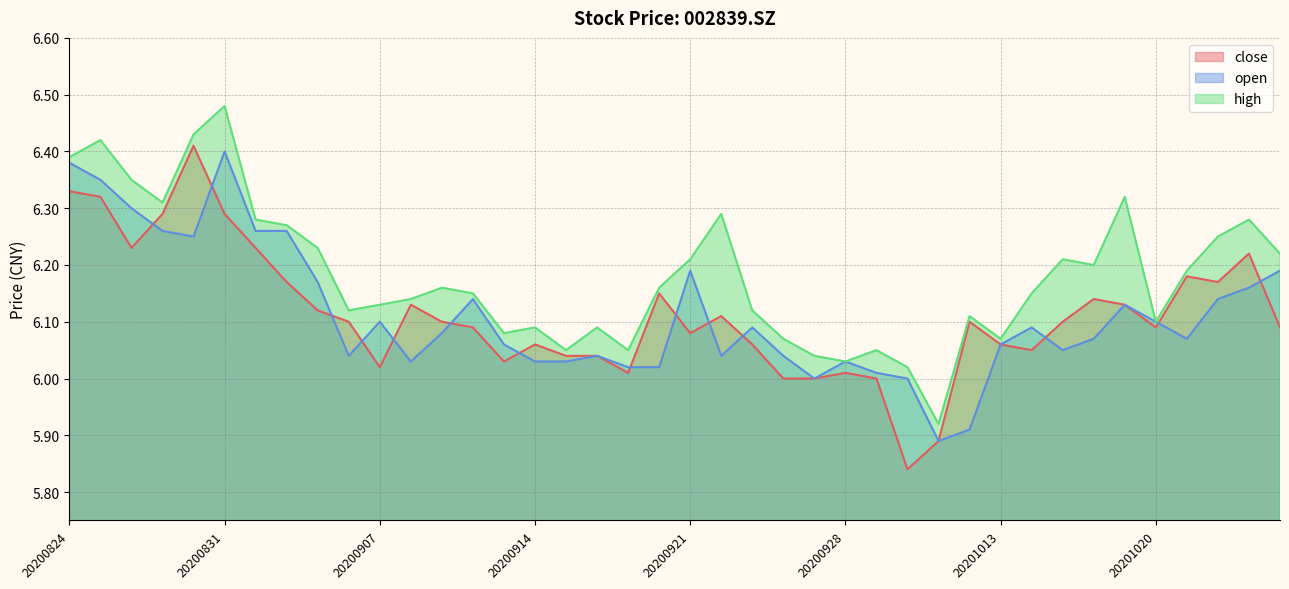

True or false: close has a value of 1.5 at 20200907.

False